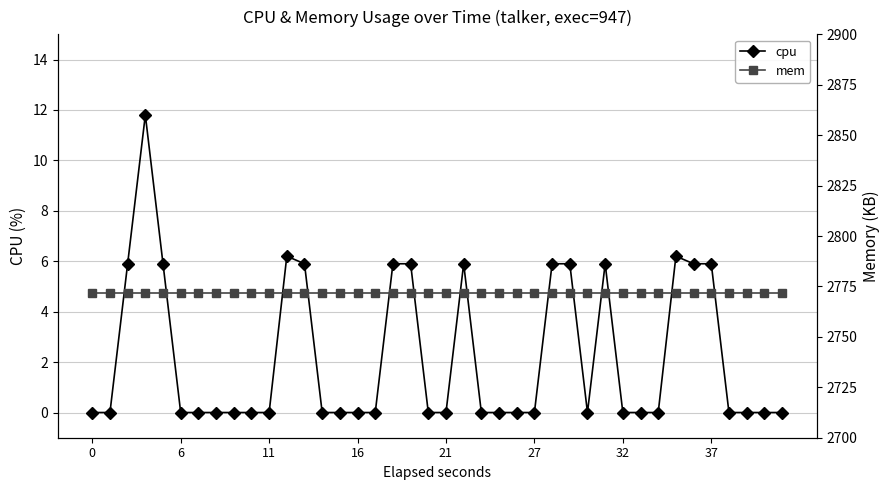

Does the chart have visible grid lines?

Yes